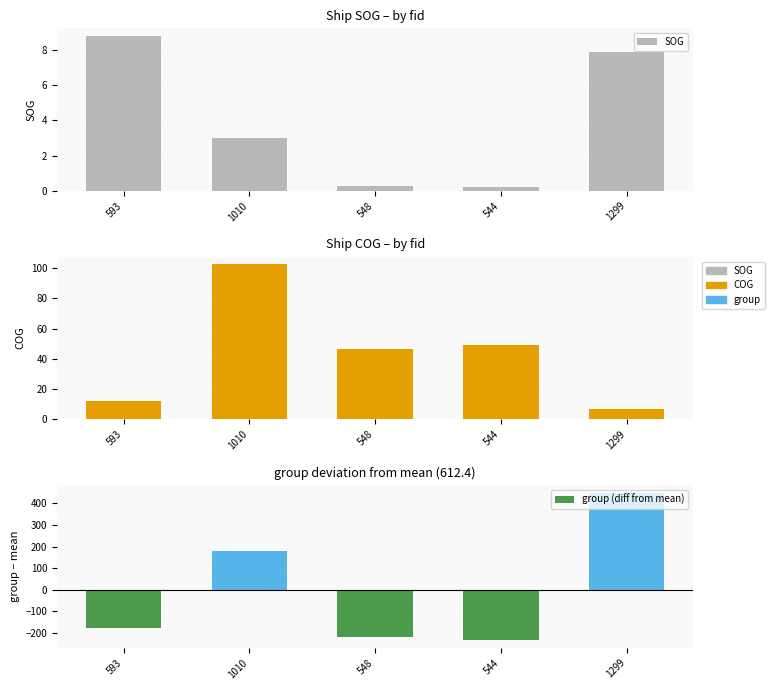

At how many categories does at least one series exceed -104?

5